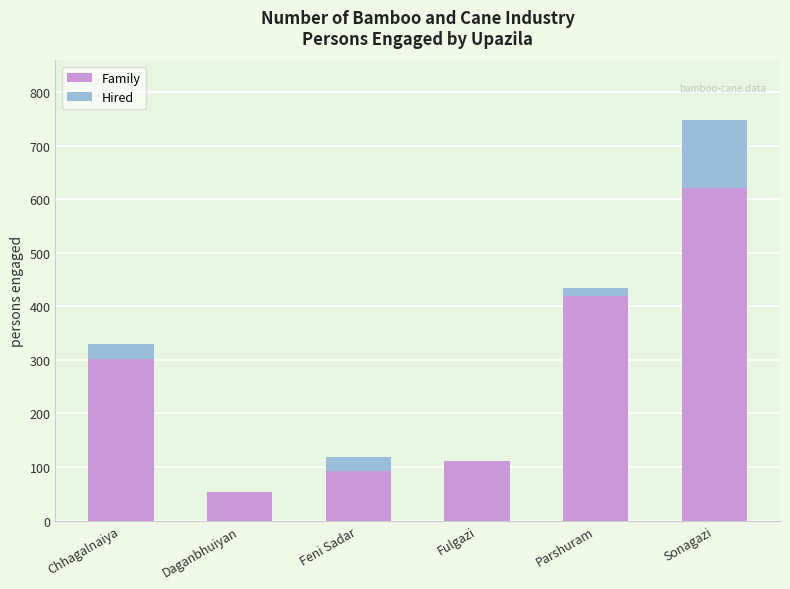

True or false: Family has a value of 53 at Daganbhuiyan.

True